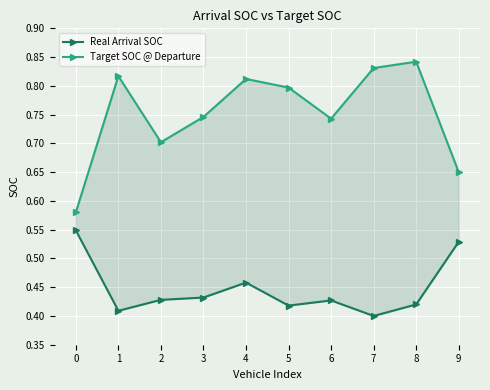

How many categories are shown in the chart?

10